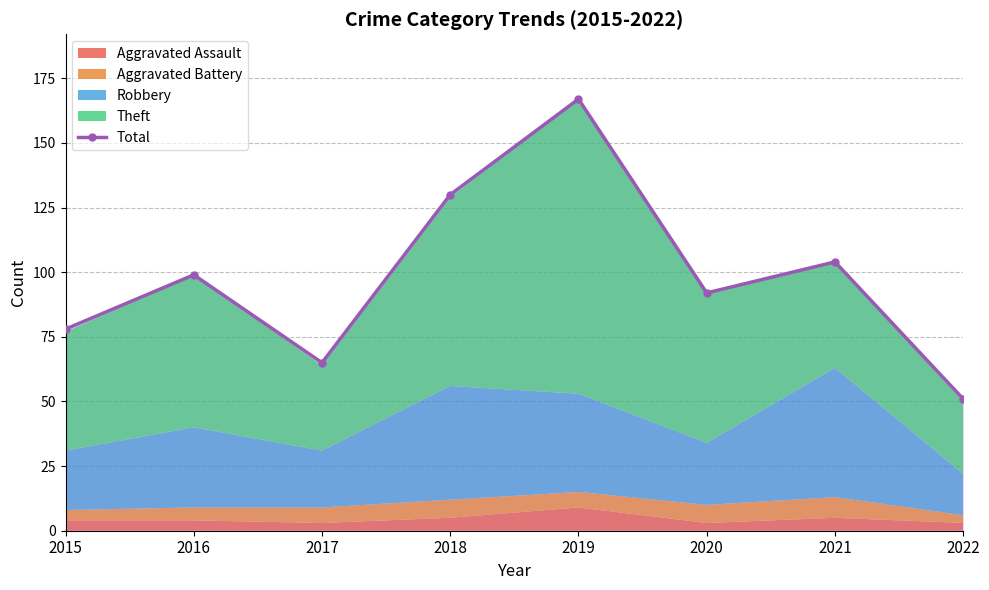

Count the number of categories in the chart.

8